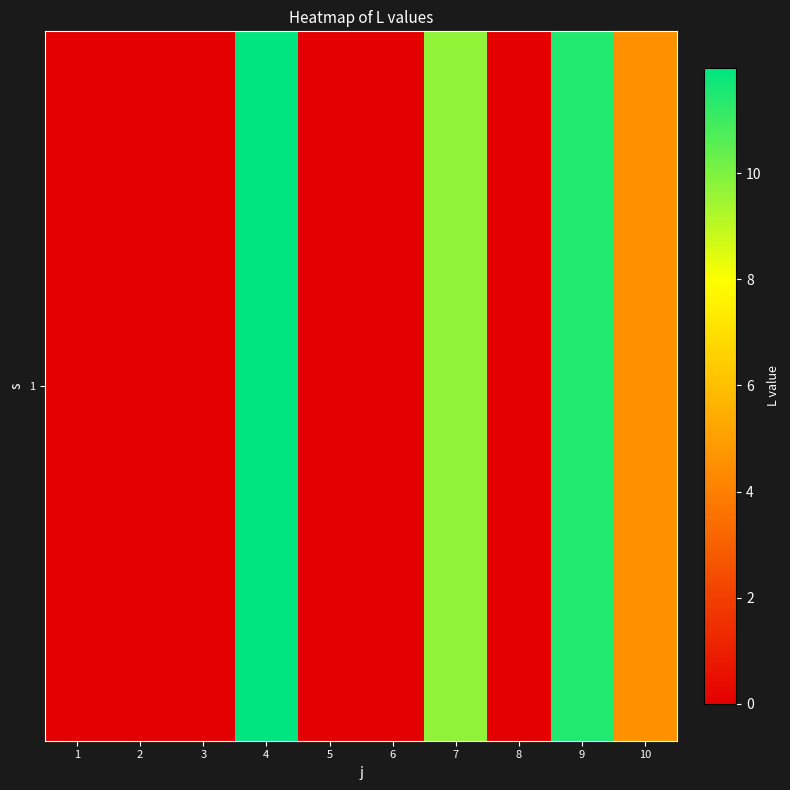

What is the average value?

3.8